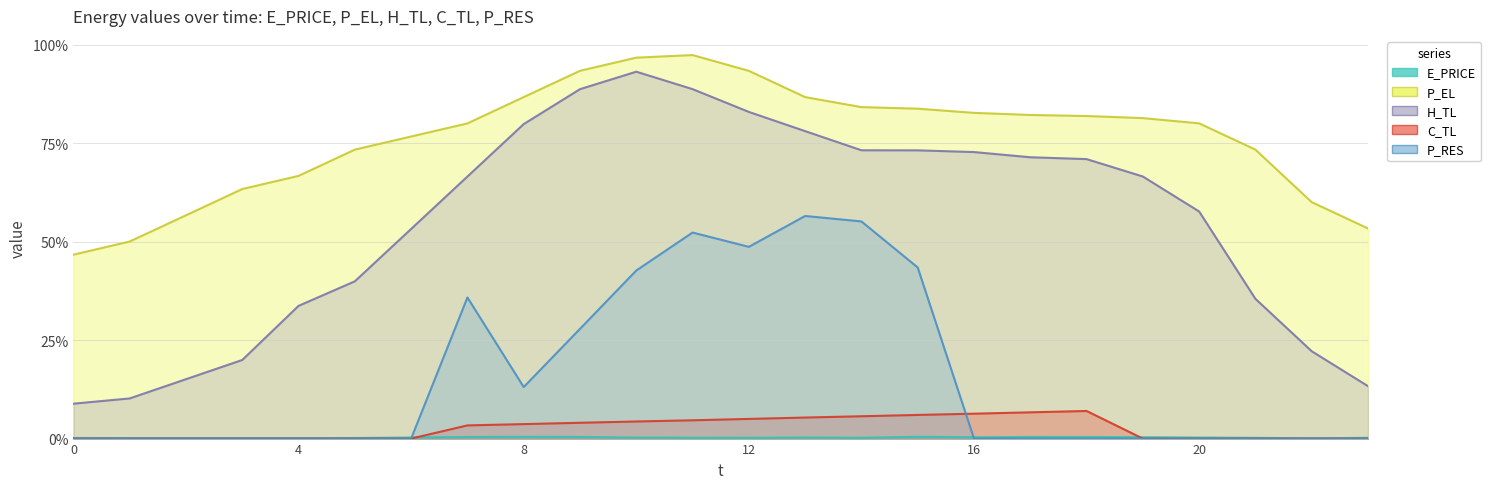

How many data points does each series have?

24